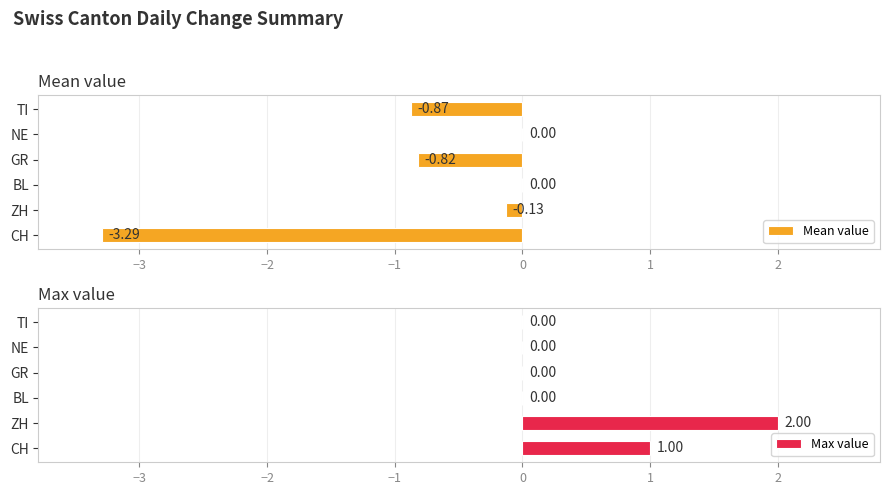

At which label is Max value closest to 1?

CH